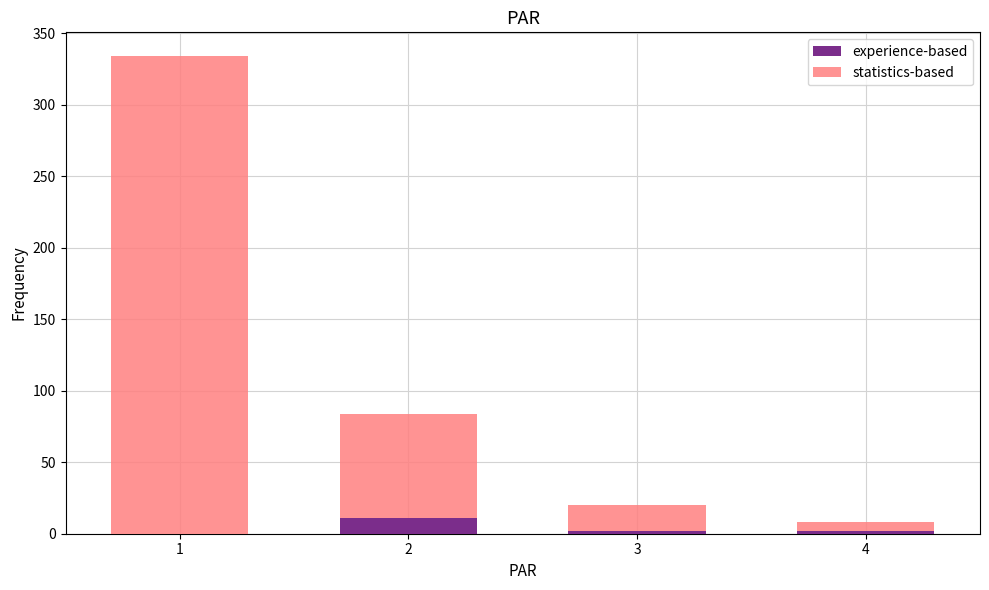

What is the total value across all series at 3?

20